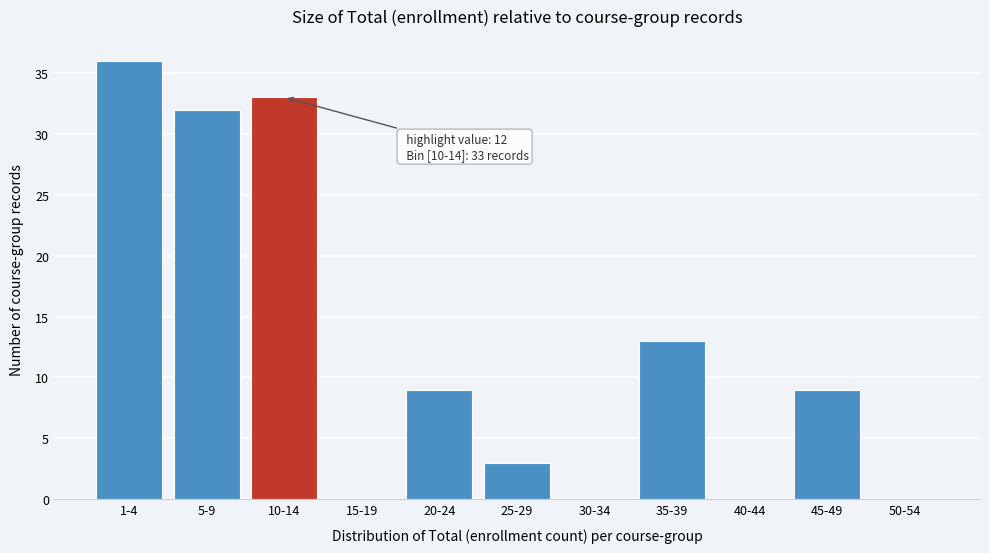

Reading right to left, list all the values displayed in this chart.

50-54=0	45-49=9	40-44=0	35-39=13	30-34=0	25-29=3	20-24=9	15-19=0	10-14=33	5-9=32	1-4=36